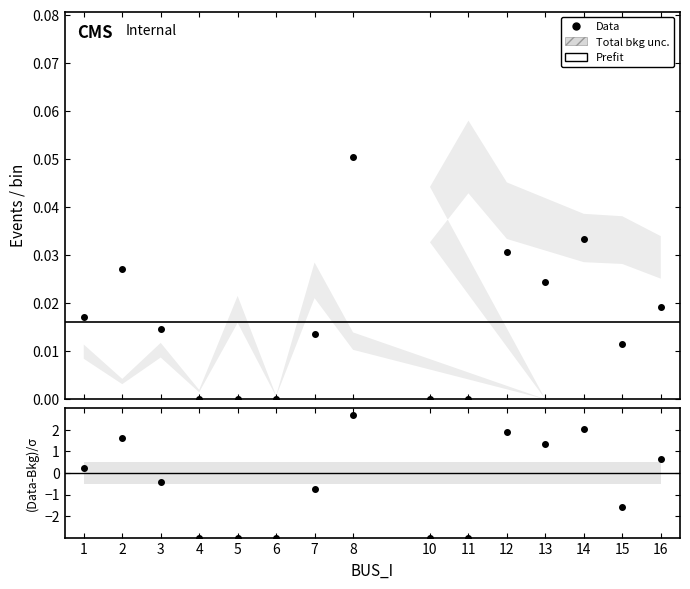

Does the chart have visible grid lines?

No